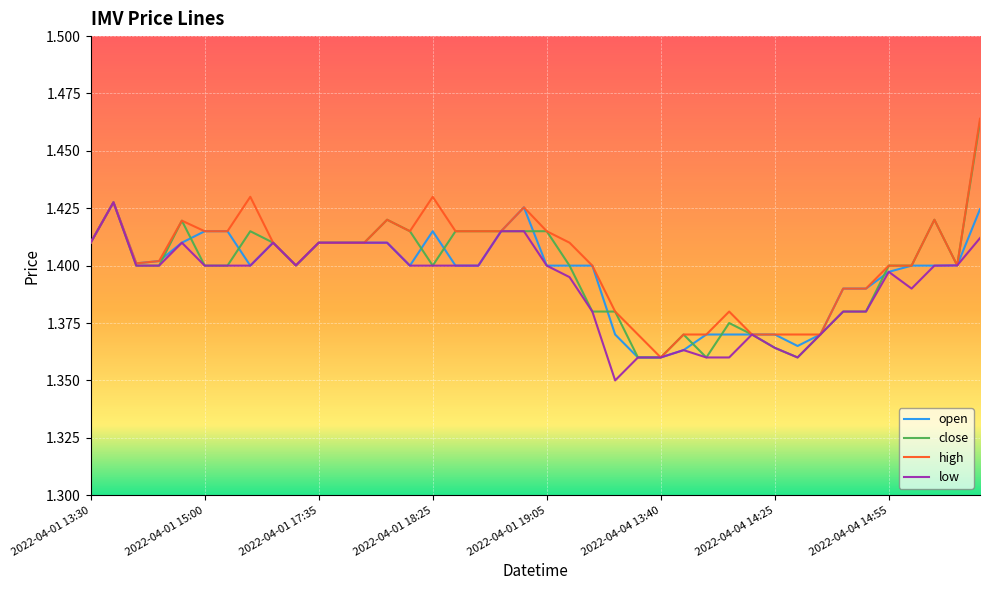

At how many categories does at least one series exceed 1?

40